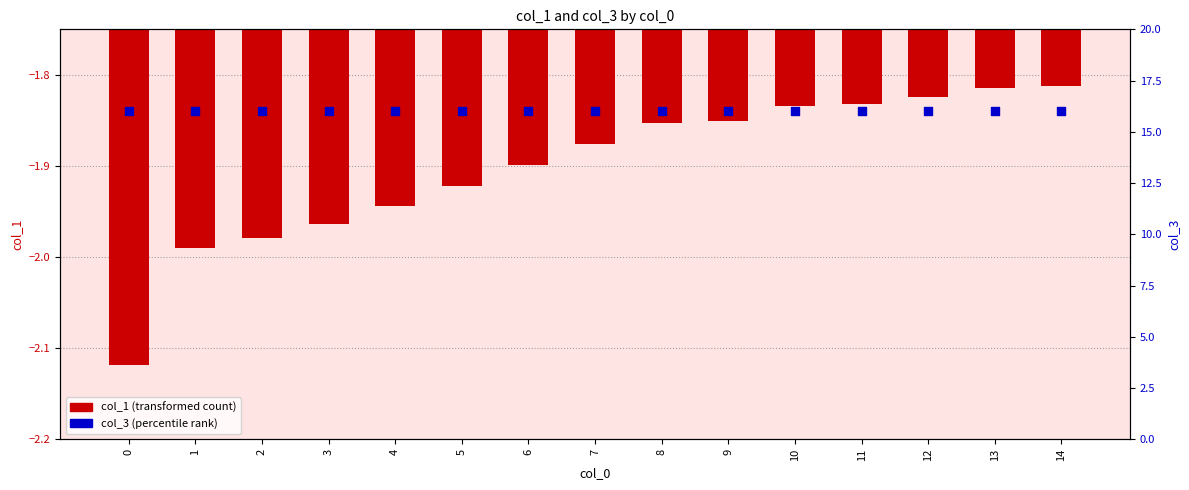

Which series reaches the maximum Y coordinate?

col_3 (percentile rank)